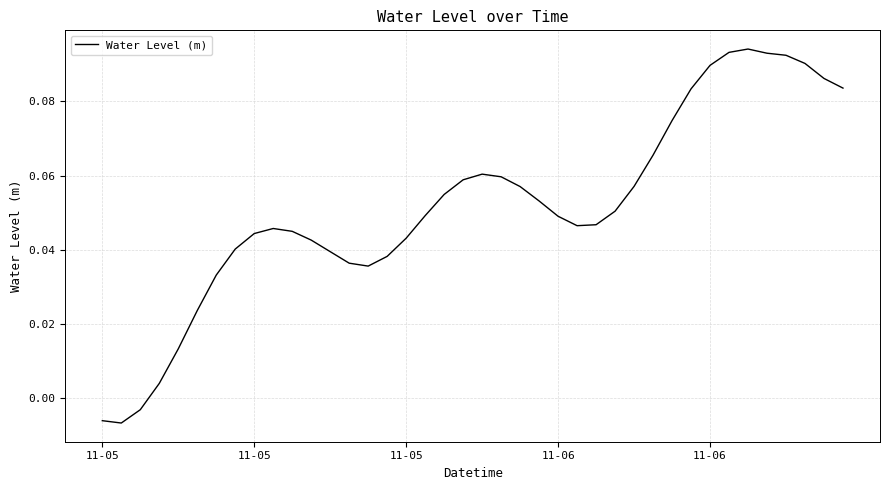

At which category does the chart reach its peak across all series?

34